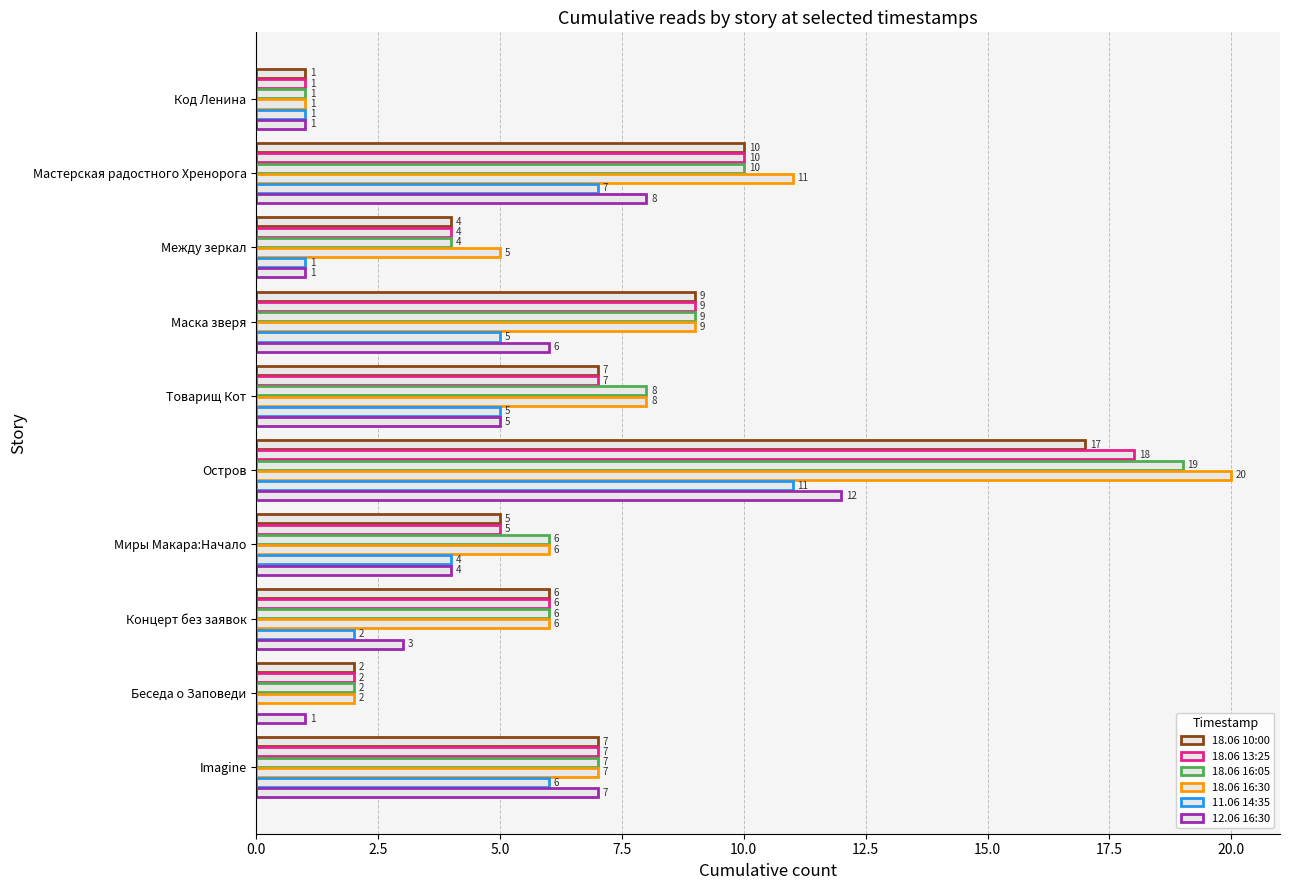

Count the number of data series in this chart.

6